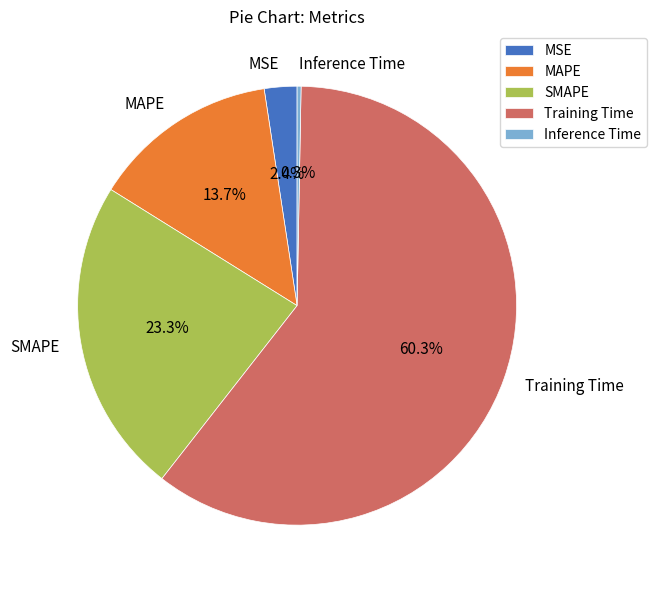

How many slices are in this pie chart?

5